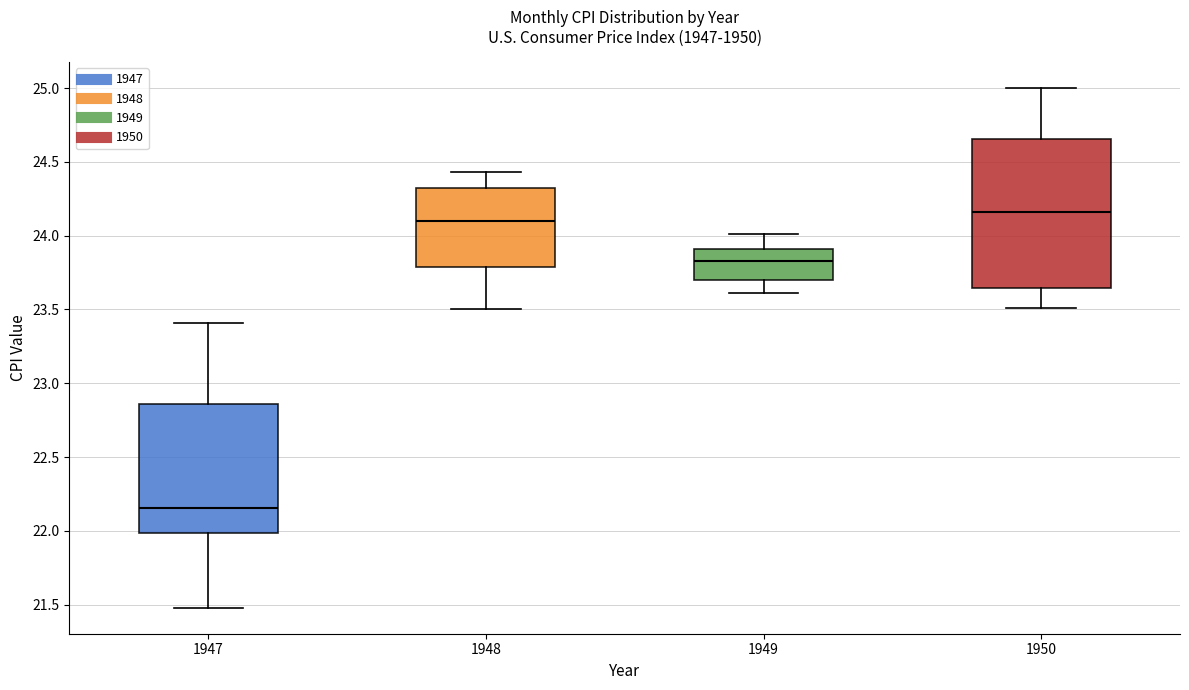

Reading left to right, transcribe this box plot: for each box, give where its median line is, the range the box spans, and where its two whiskers end, as read against the y-axis. The values are not printed on the chart, so give them approximately, as read against the axis.

1947: median 22.15, box 22.00 to 22.85, whiskers 21.50 to 23.40
1948: median 24.10, box 23.80 to 24.30, whiskers 23.50 to 24.45
1949: median 23.85, box 23.70 to 23.90, whiskers 23.60 to 24.00
1950: median 24.15, box 23.65 to 24.65, whiskers 23.50 to 25.00